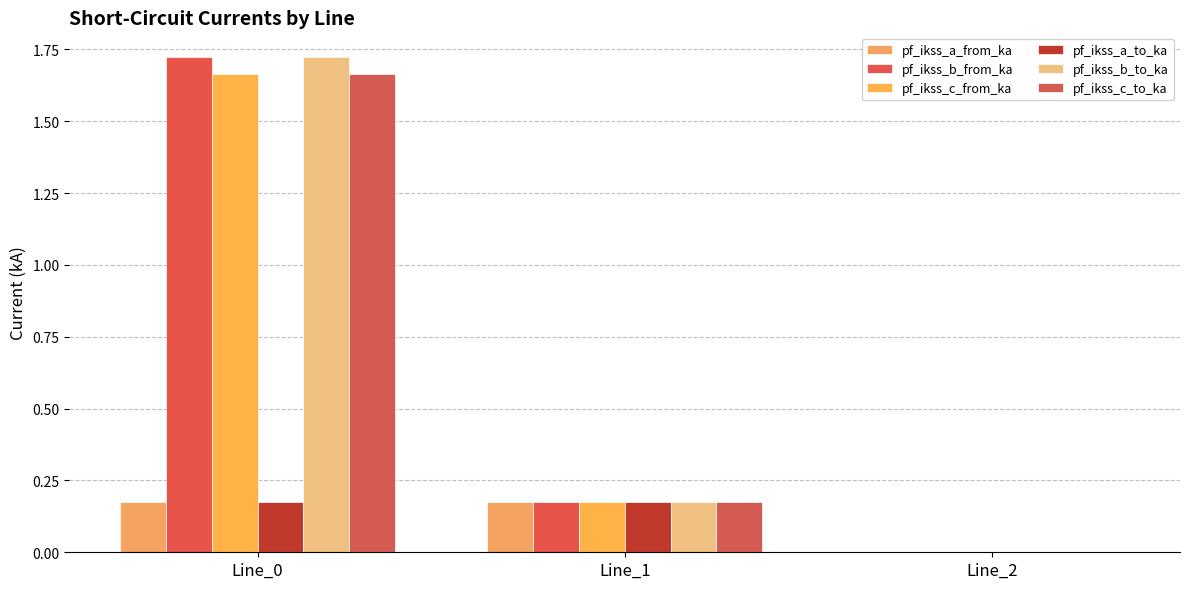

What are all the series names shown in the legend?

pf_ikss_a_from_ka, pf_ikss_b_from_ka, pf_ikss_c_from_ka, pf_ikss_a_to_ka, pf_ikss_b_to_ka, pf_ikss_c_to_ka